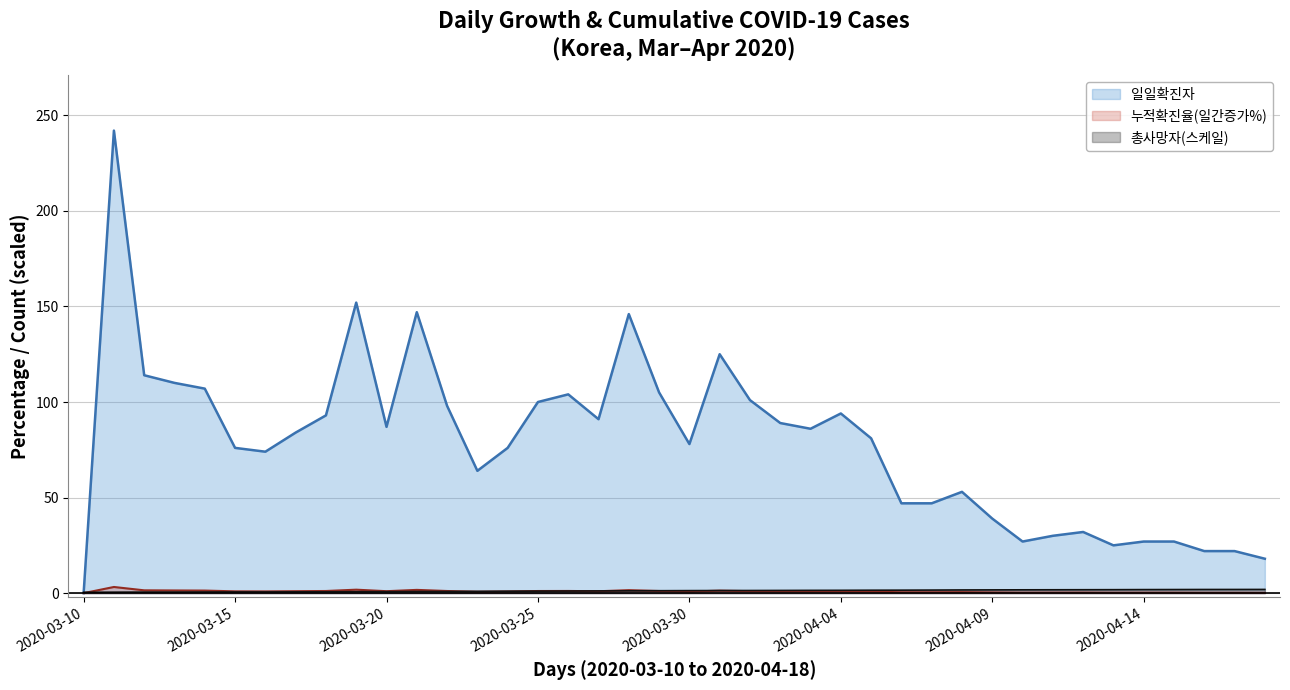

What value does the 총확진자 series have at 2020-04-04?

1.5